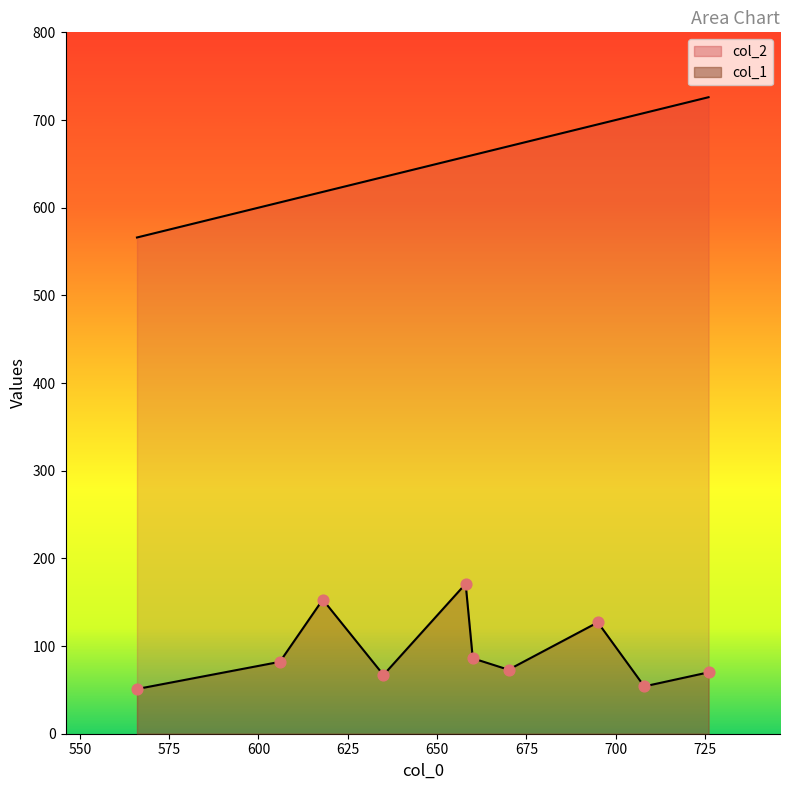

Which series has the widest spread of Y values?

col_2